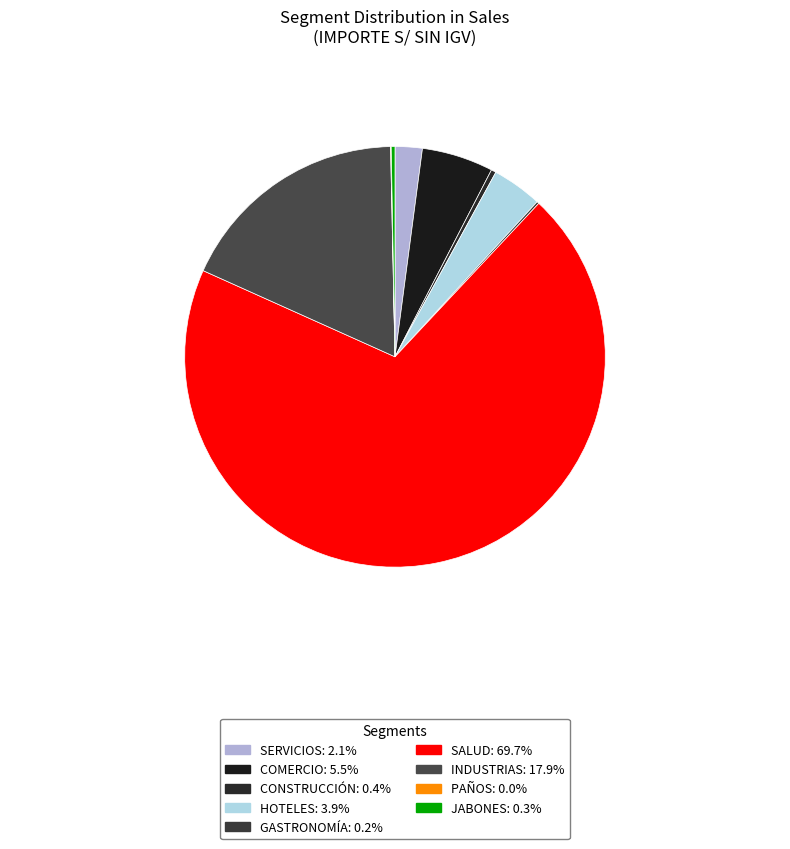

To the nearest percent, what is the average slice percentage?

11%